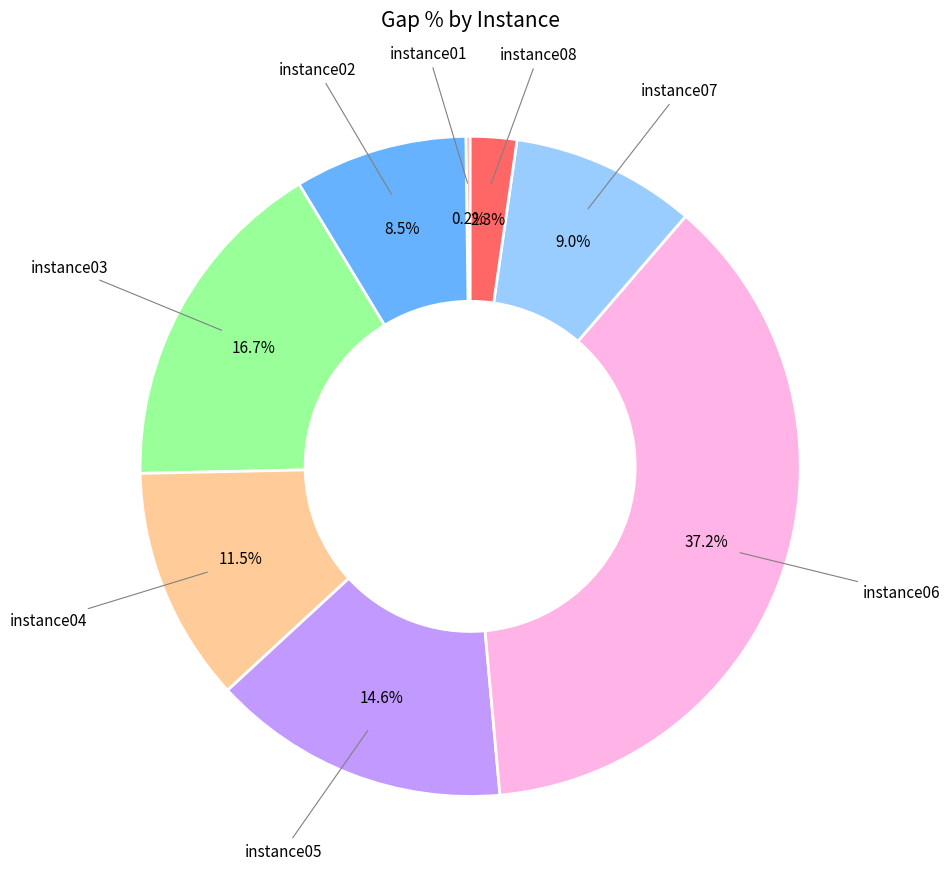

To the nearest percent, what is the difference between the largest and smallest slice percentages?

37%